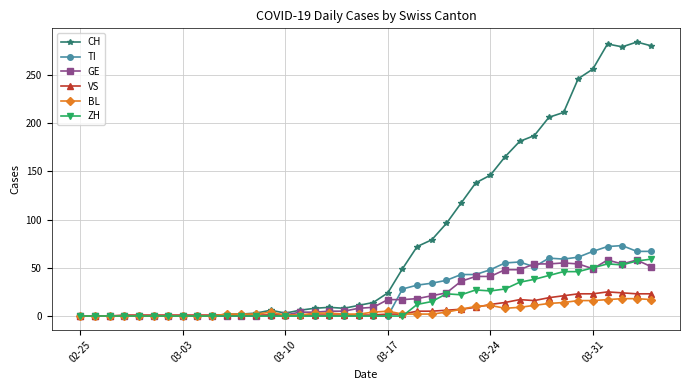

True or false: TI has more than 2 points higher than both neighbors.

True